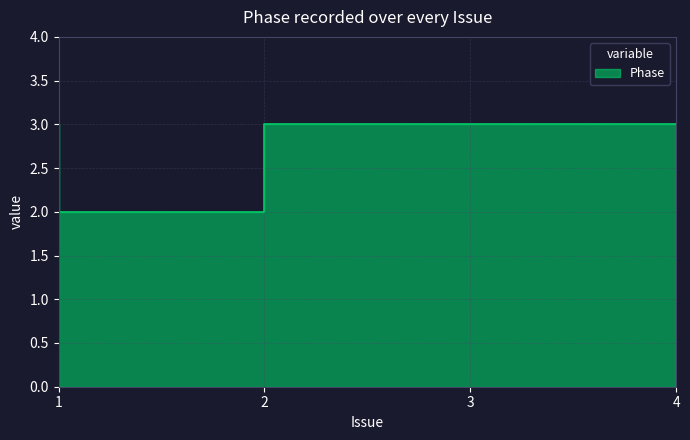

True or false: the data shows 3 at 3.

True